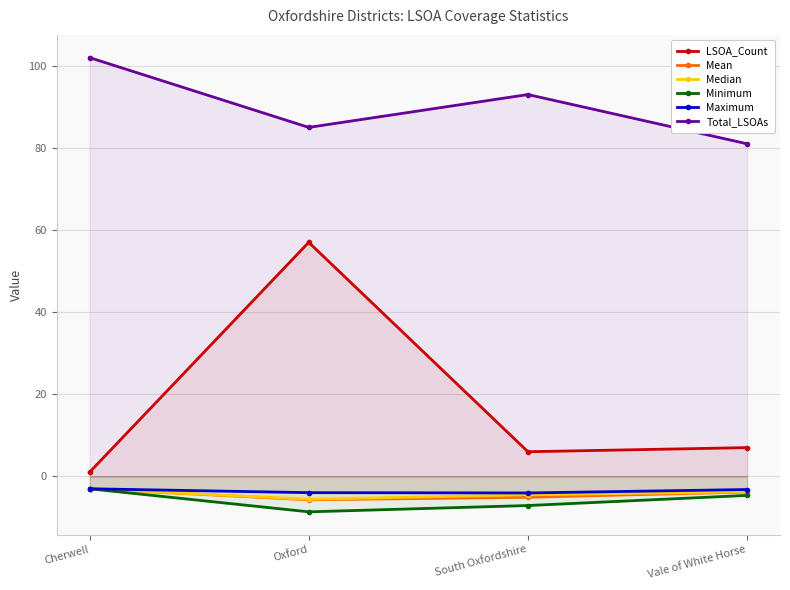

List the series in order of their peak value, highest first.

Total_LSOAs, LSOA_Count, Mean, Median, Minimum, Maximum